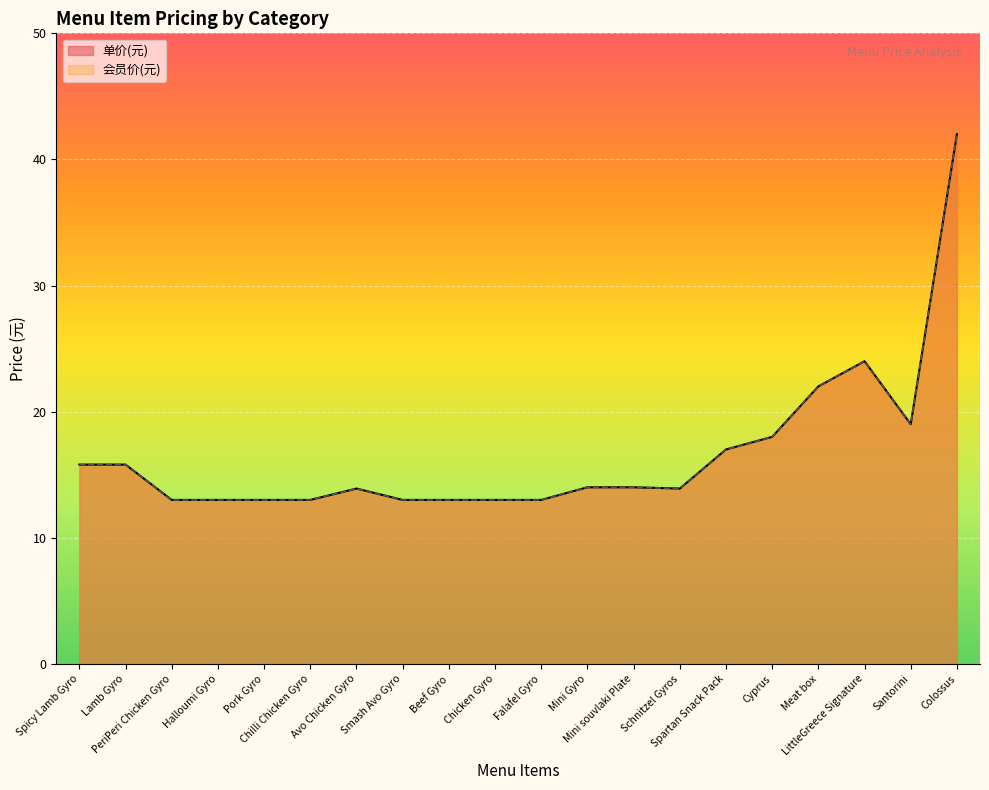

True or false: 单价(元) and 会员价(元) cross at least once.

False